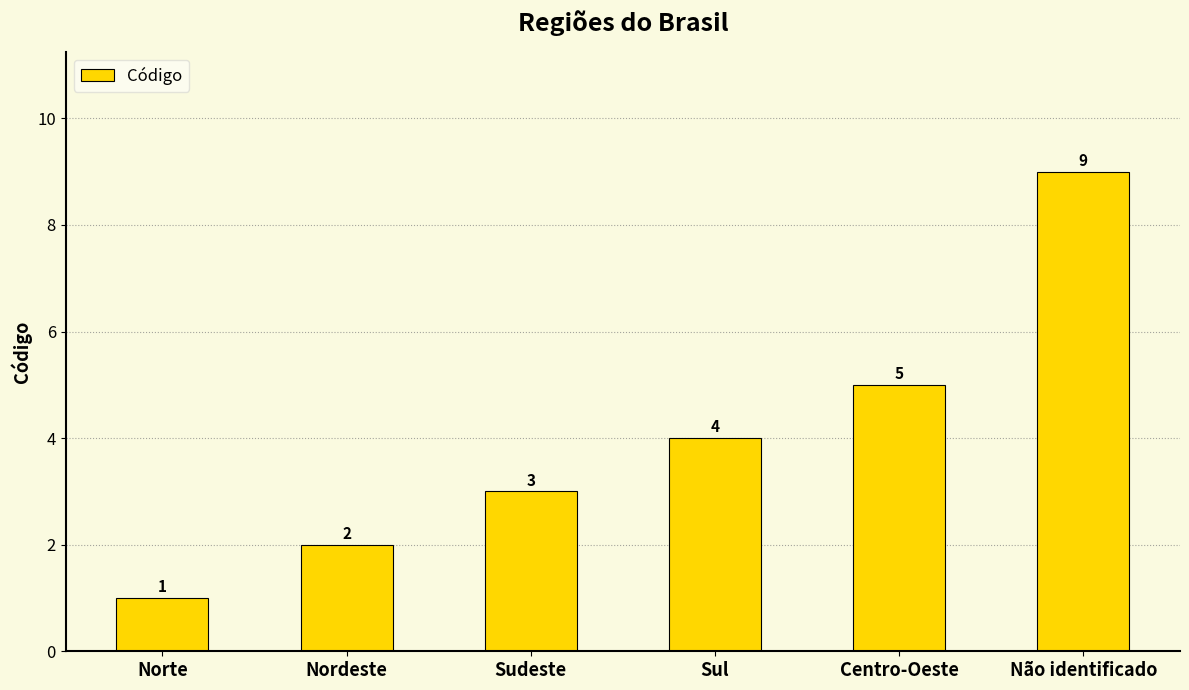

Reading left to right, transcribe all the data shown in this chart.

1	2	3	4	5	9